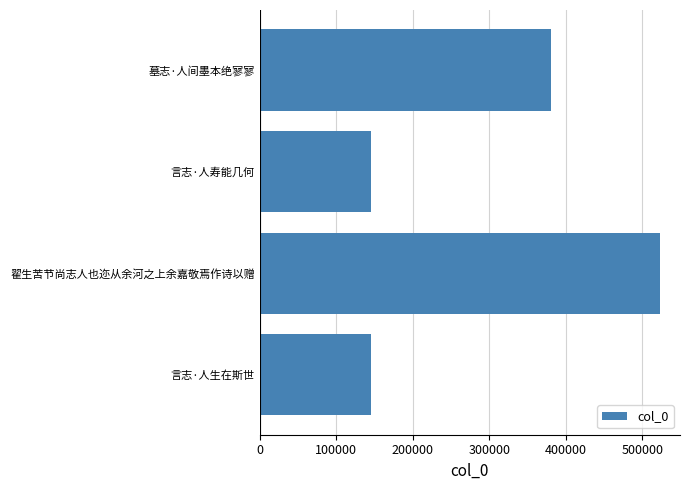

At which label is the value closest to 334124?

墓志·人间墨本绝寥寥